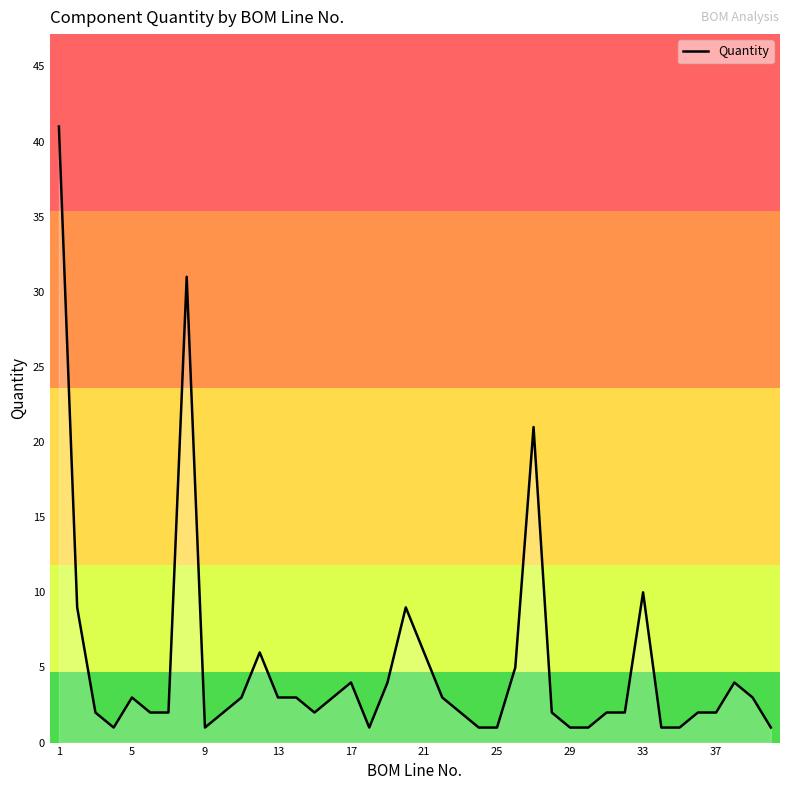

What is the greatest value displayed?

41